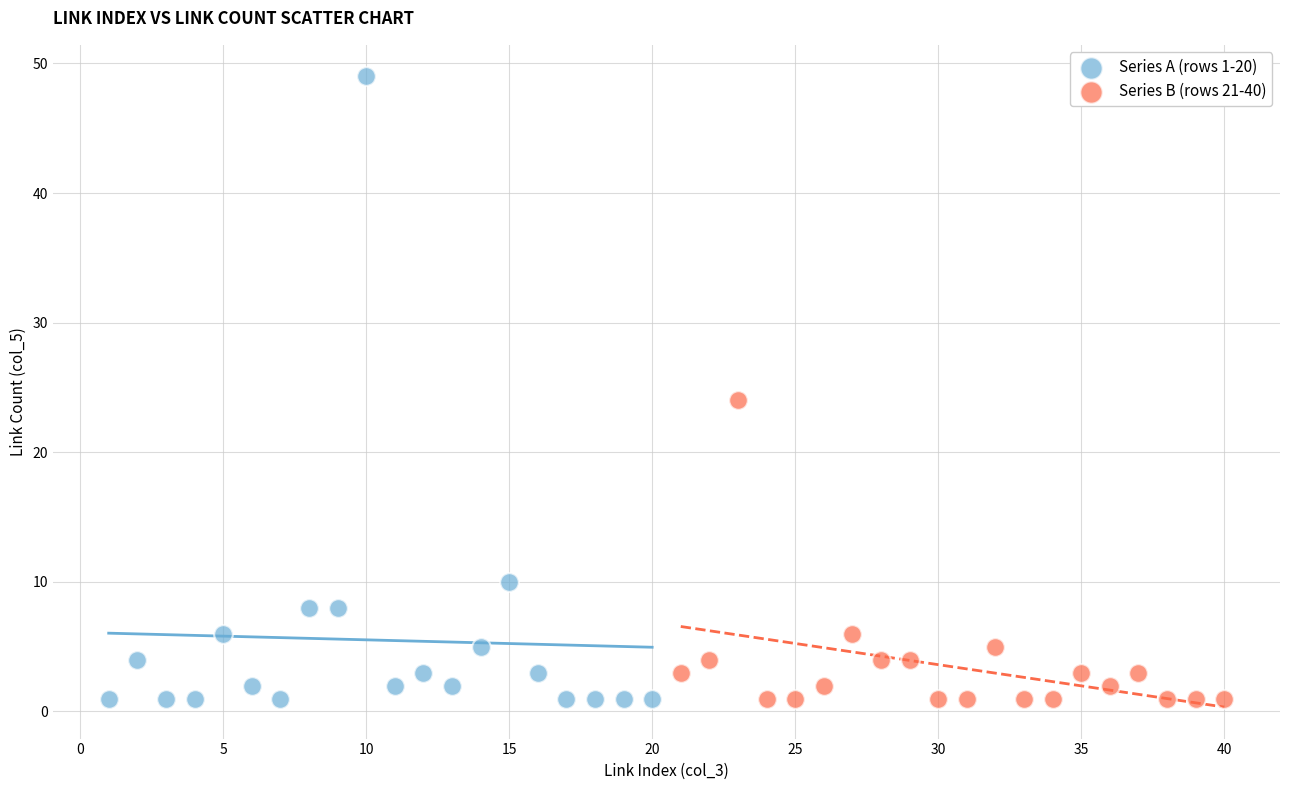

Which series contains the highest Y value?

Series A (rows 1-20)